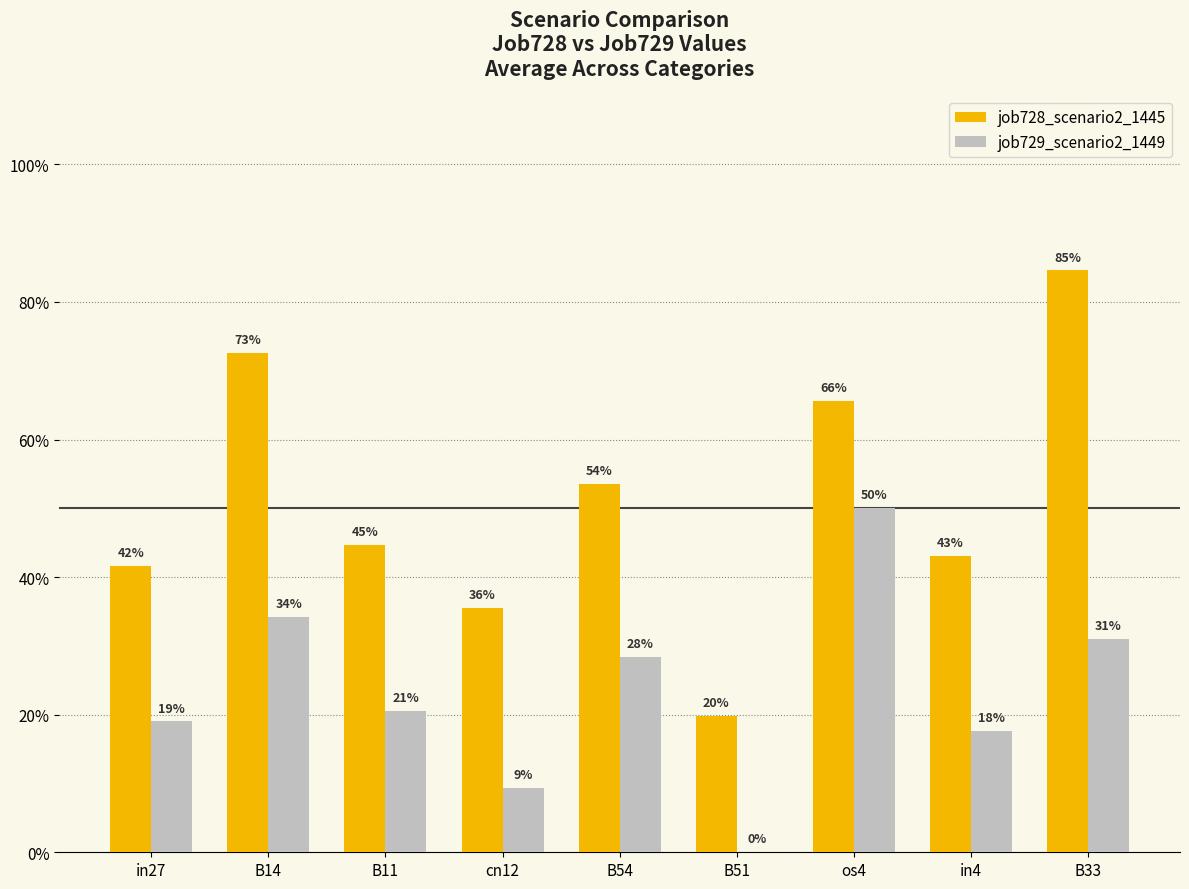

List the series in order of their overall mean, lowest first.

job729_scenario2_1449, job728_scenario2_1445